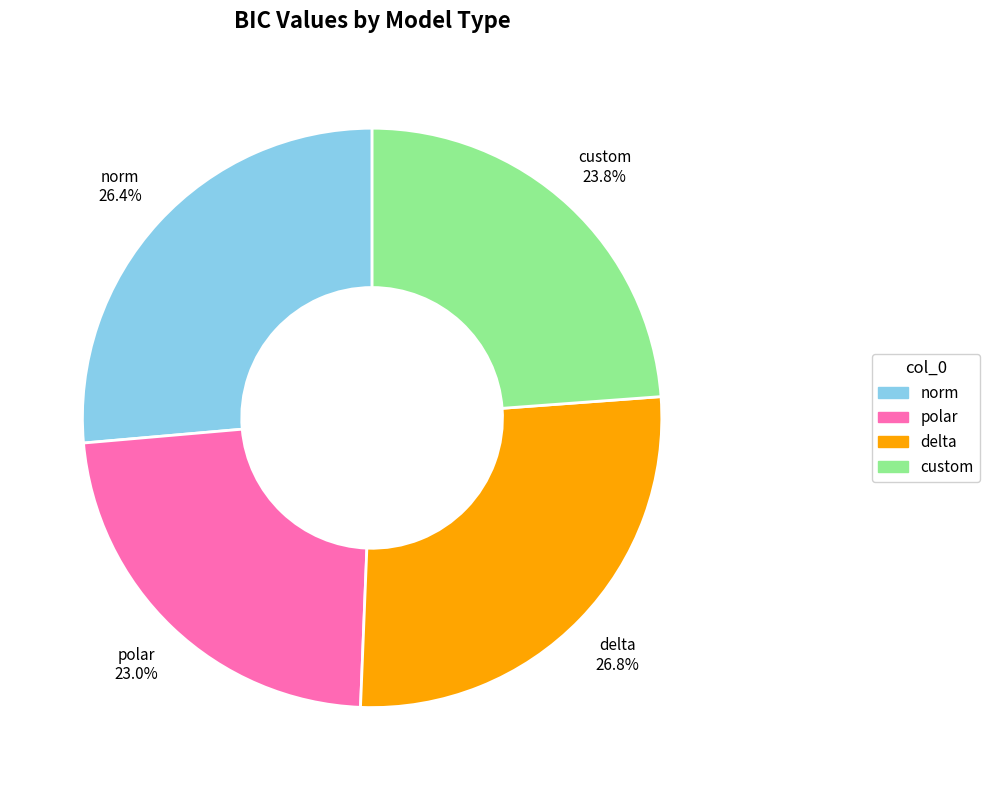

To the nearest percent, what is the difference between the norm and polar slice percentages?

3%